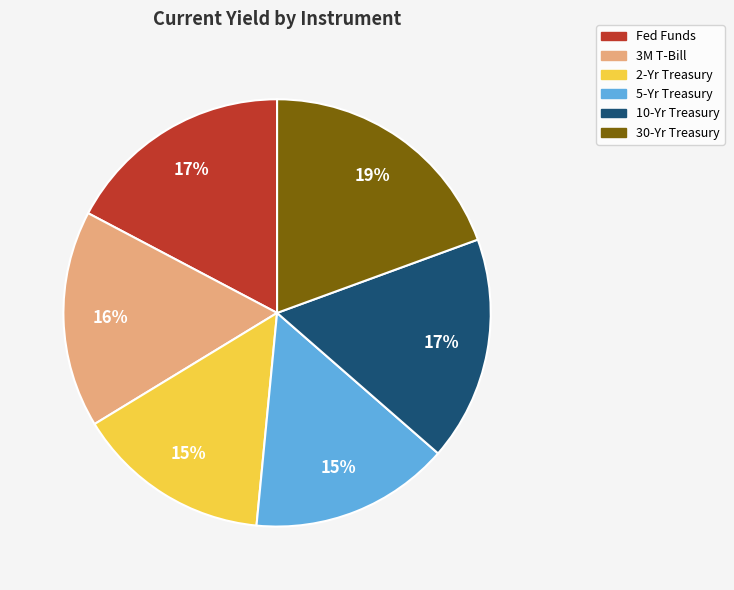

Which category has the biggest portion of the pie?

30-Yr Treasury